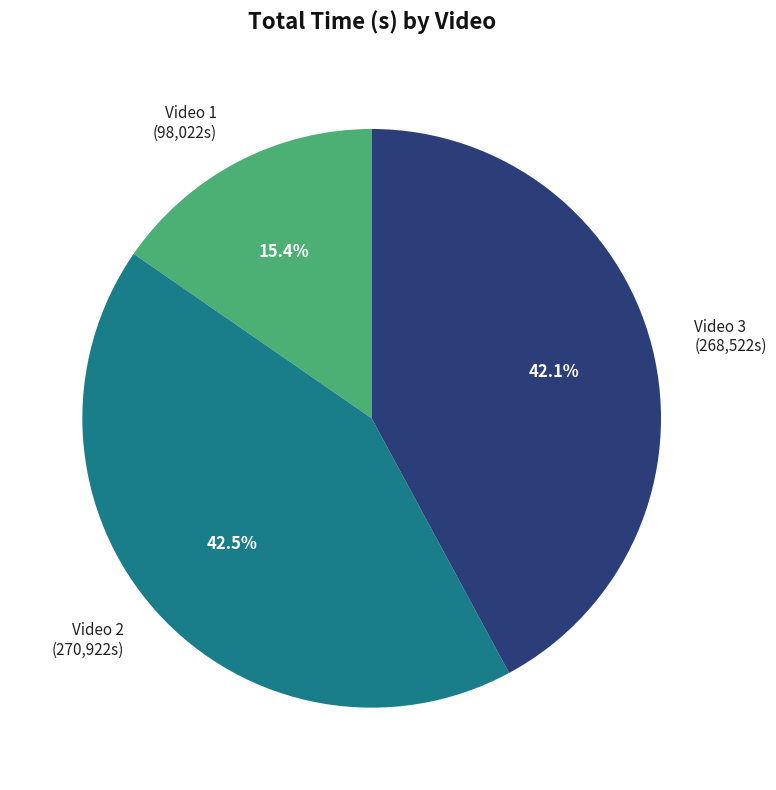

Which slice is the smallest?

Video 1